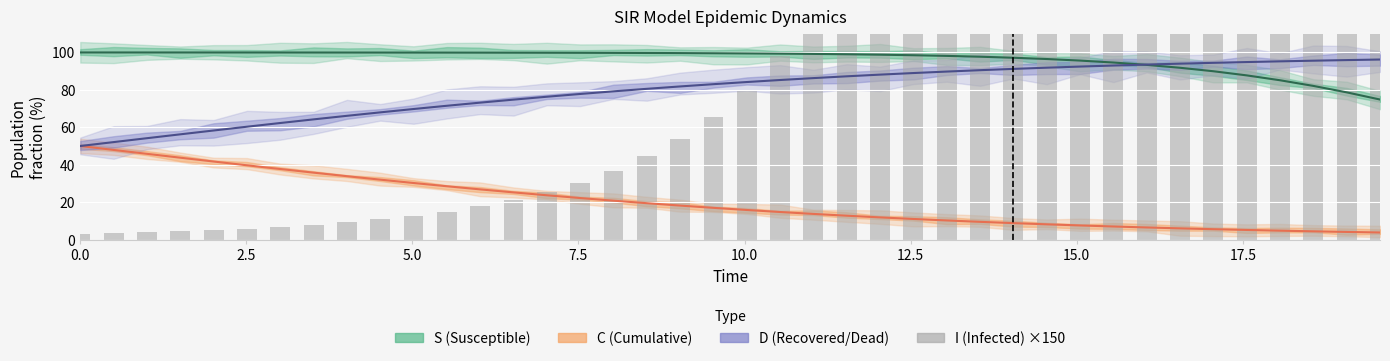

At which label is the value closest to 1888?

35